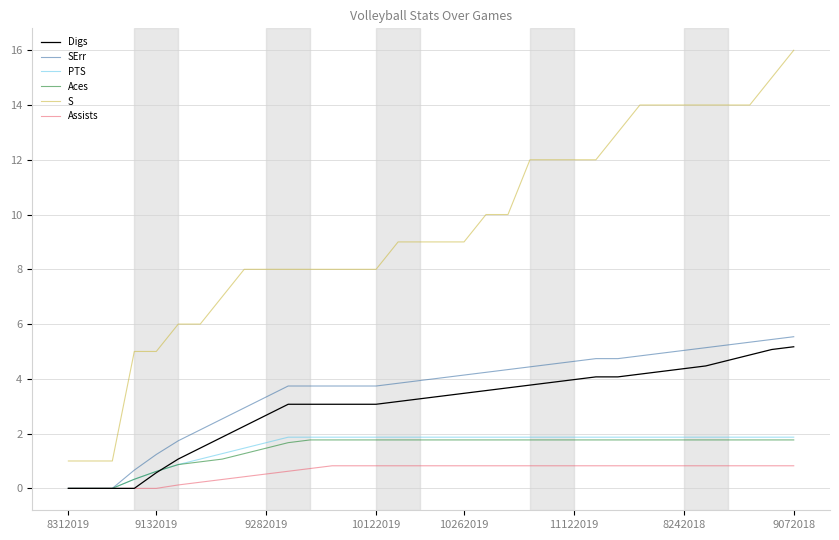

True or false: S and PTS intersect in this chart.

False